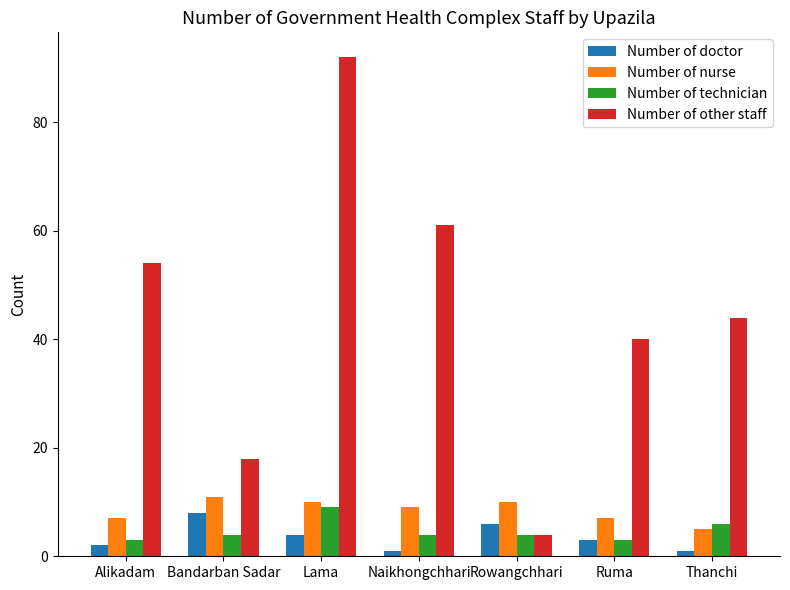

How many series are shown in this chart?

4